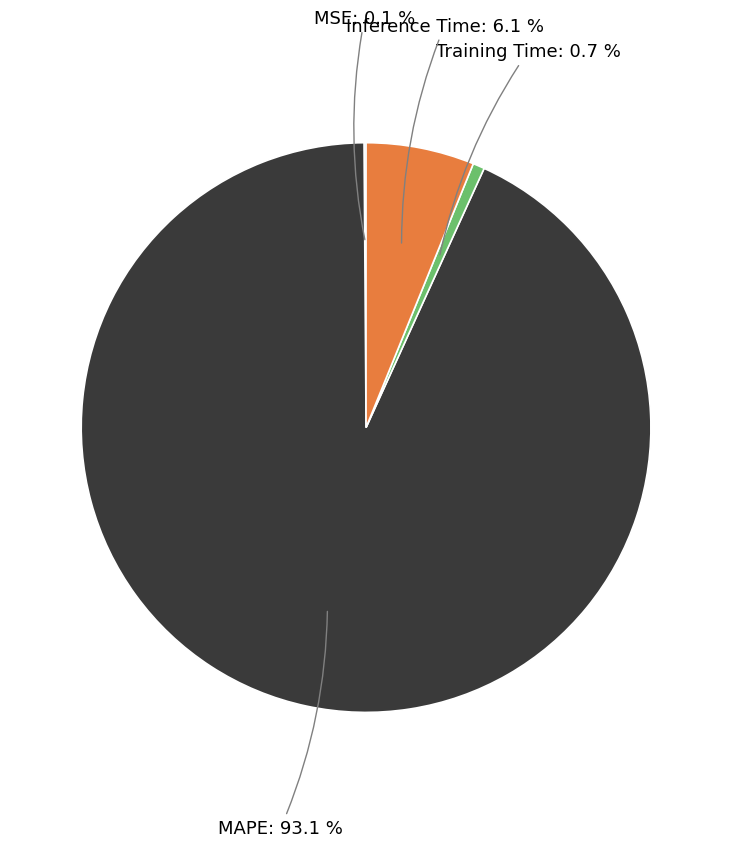

Combined, what portion of the pie is Inference Time and MAPE?

99.2%